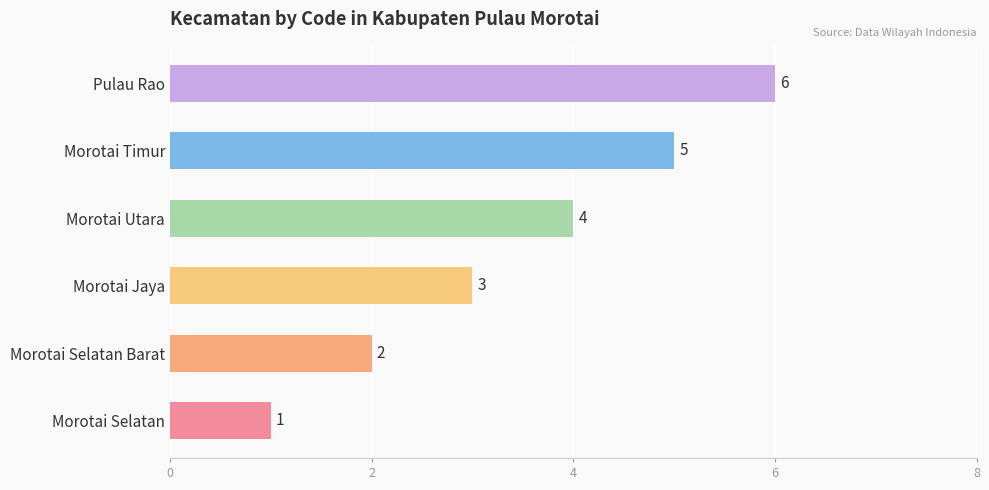

How many values are between 2 and 5?

4